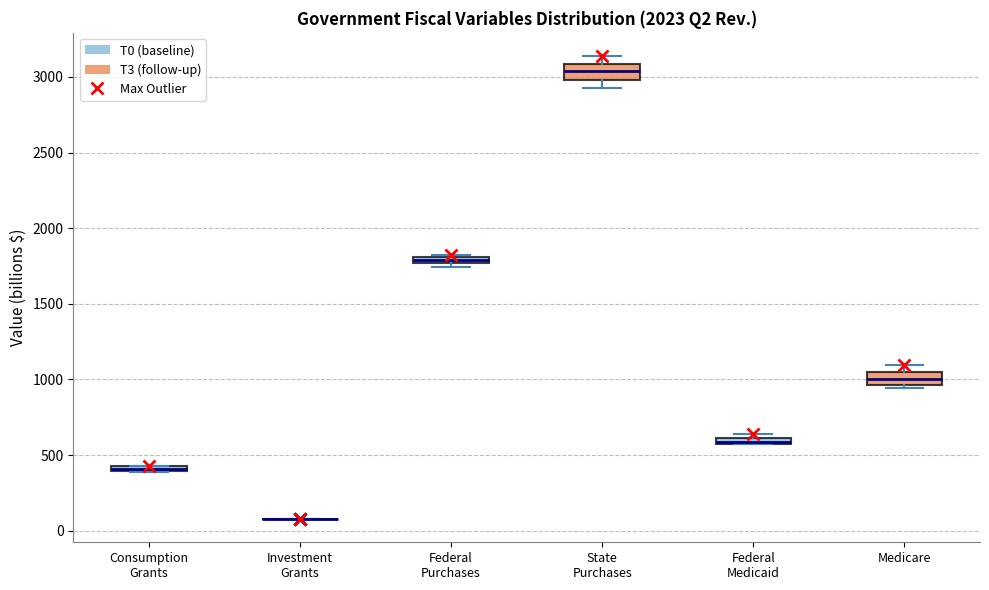

Where is the lower edge of the box for Medicare on the y-axis? The values are not printed on the chart, so give them approximately, as read against the axis.

950